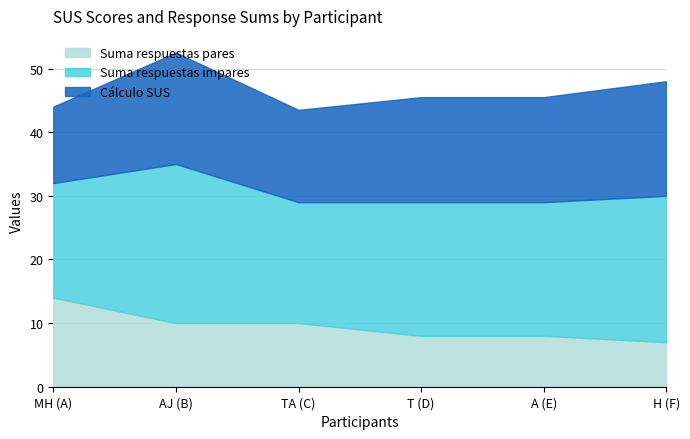

Reading left to right, what are all the values shown in this chart?

Suma respuestas impares: MH (A)=18.0	AJ (B)=25.0	TA (C)=19.0	T (D)=21.0	A (E)=21.0	H (F)=23.0
Suma respuestas pares: MH (A)=14.0	AJ (B)=10.0	TA (C)=10.0	T (D)=8.0	A (E)=8.0	H (F)=7.0
Cálculo SUS: MH (A)=60.0	AJ (B)=87.5	TA (C)=72.5	T (D)=82.5	A (E)=82.5	H (F)=90.0